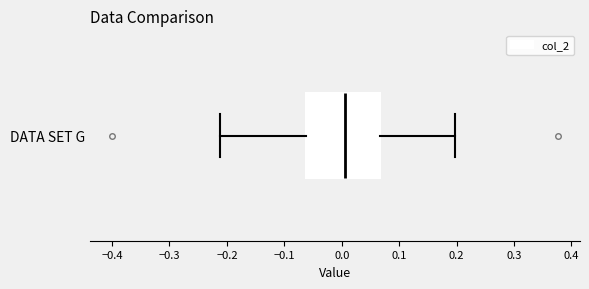

Transcribe this box plot: give where the median line is, the range the box spans, and where the two whiskers end, as read against the x-axis. The values are not printed on the chart, so give them approximately, as read against the axis.

median 0.01, box -0.06 to 0.07, whiskers -0.21 to 0.20